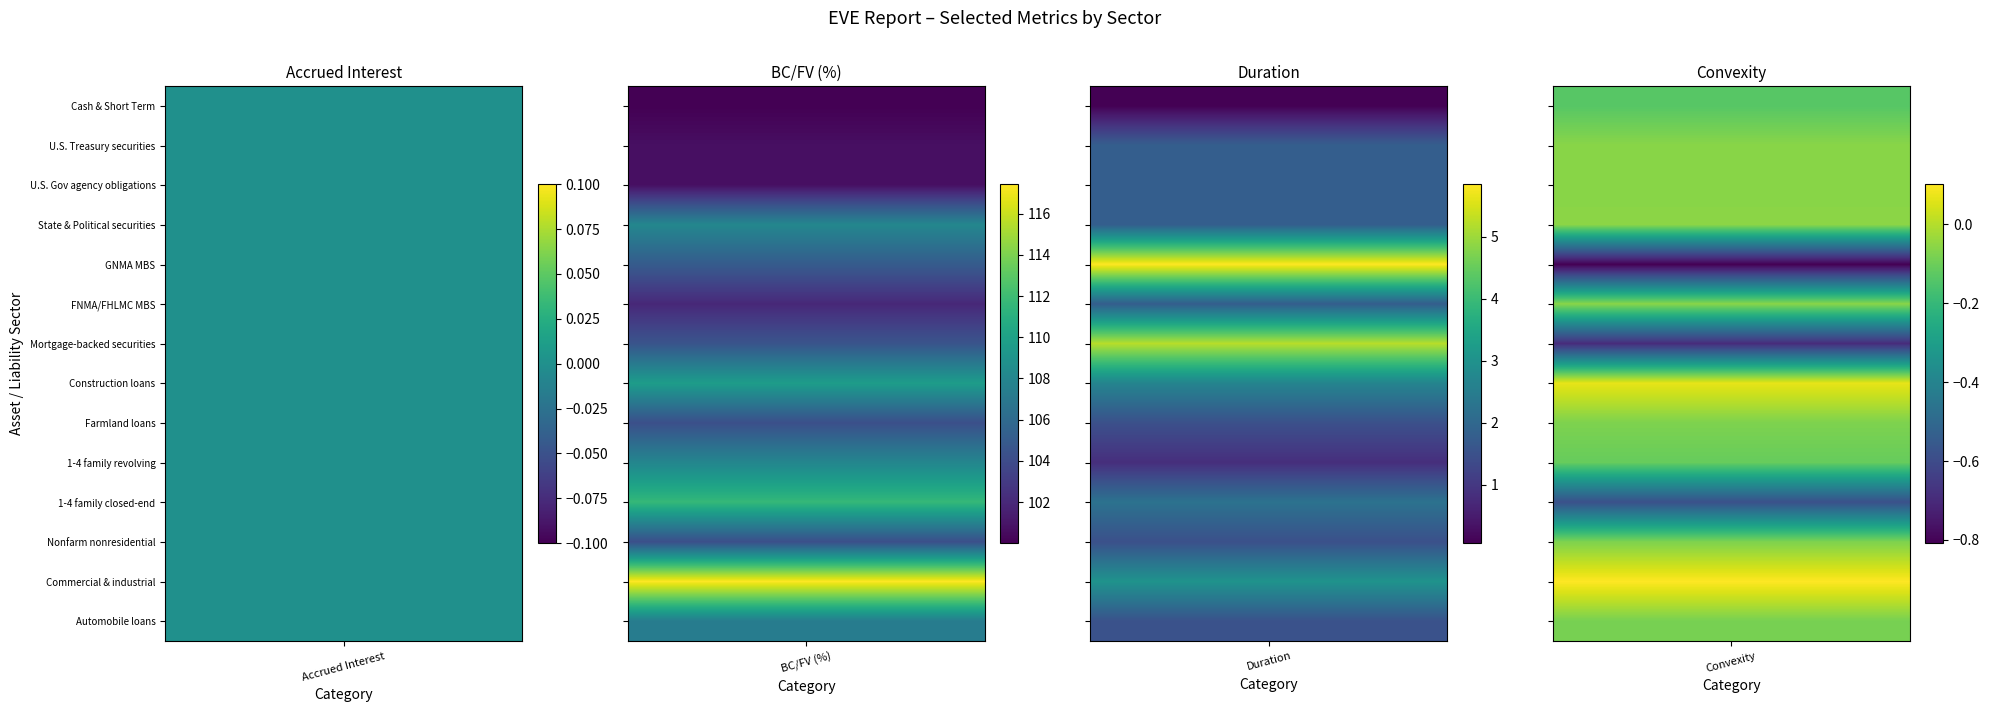

What is the difference between the maximum and second lowest values in the U.S. Gov agency obligations series?

100.7